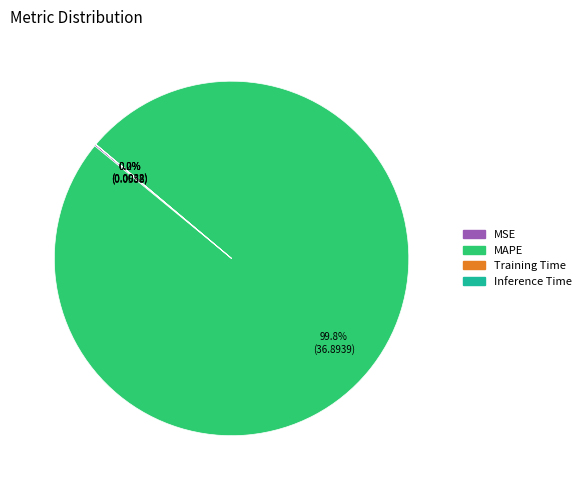

Which slice is the largest?

MAPE